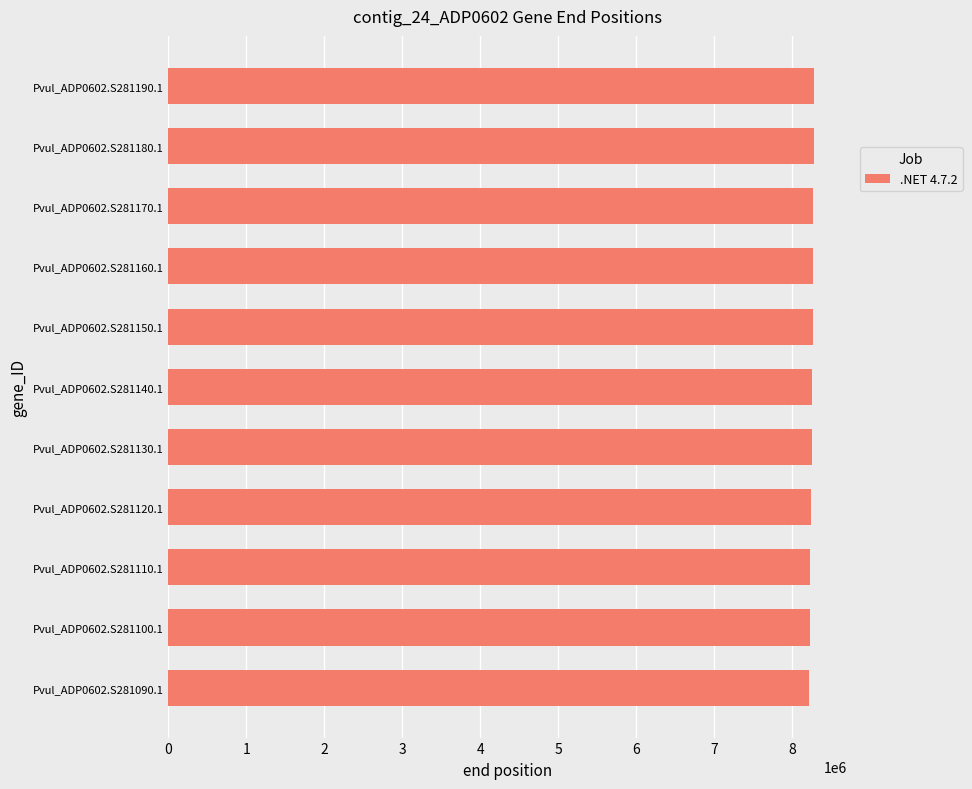

What is the greatest value displayed?

8286162